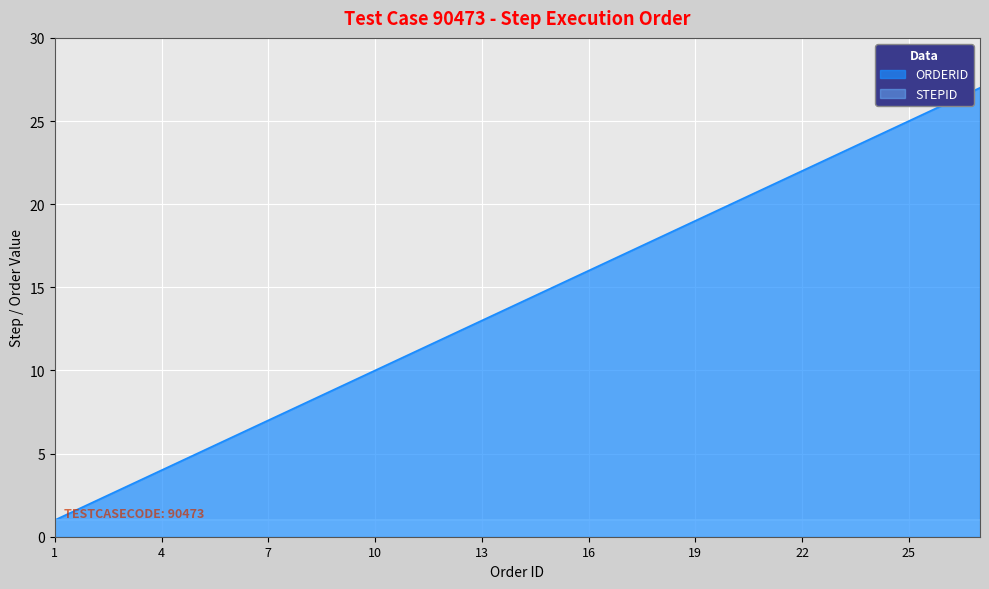

True or false: there are more than 2 points higher than both neighbors.

False